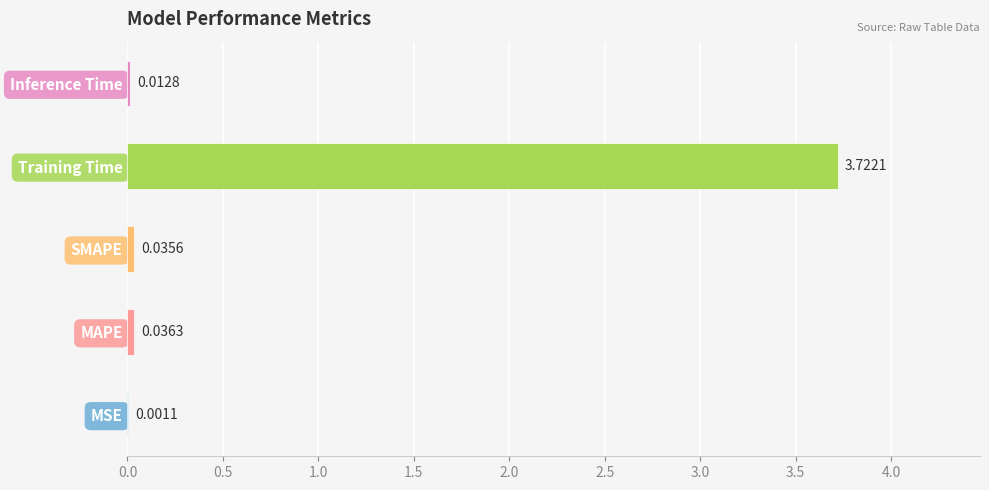

Which has a higher value, Inference Time or MSE?

Inference Time